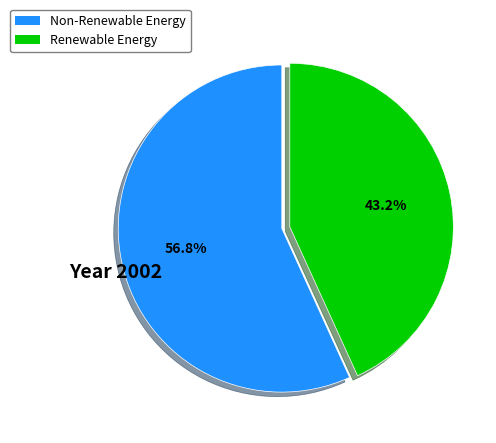

Between Non-Renewable Energy and Renewable Energy, which is larger?

Non-Renewable Energy